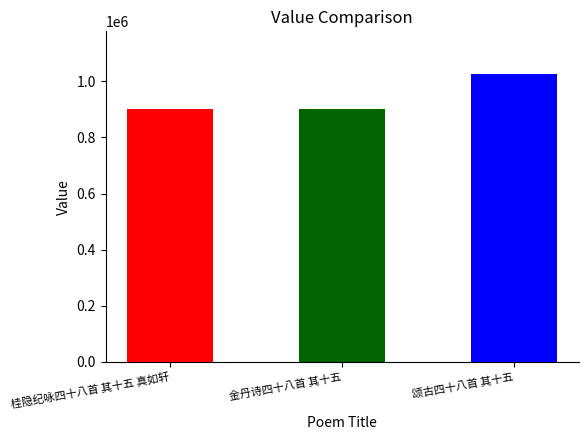

What is the difference between the maximum and second lowest values?

121396